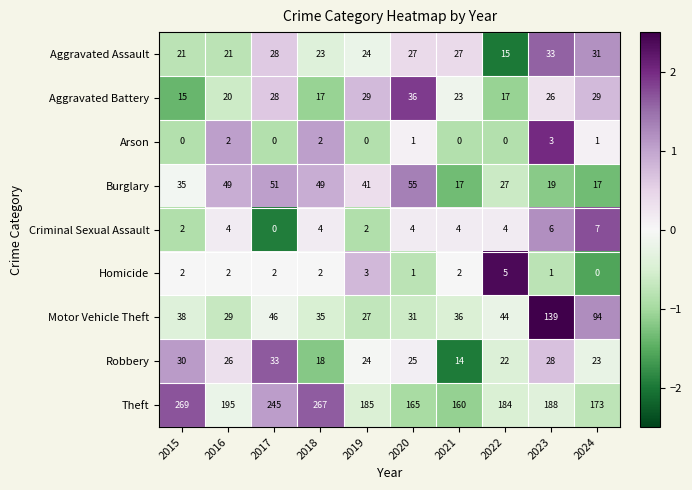

Which series has the largest range (max minus min)?

Motor Vehicle Theft